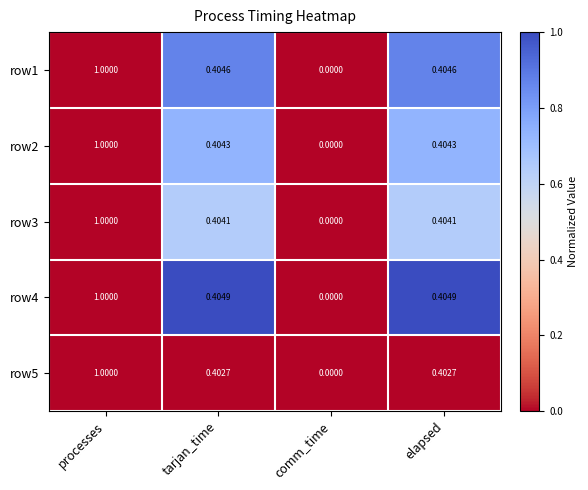

Where is row1 nearest to the value 0?

comm_time